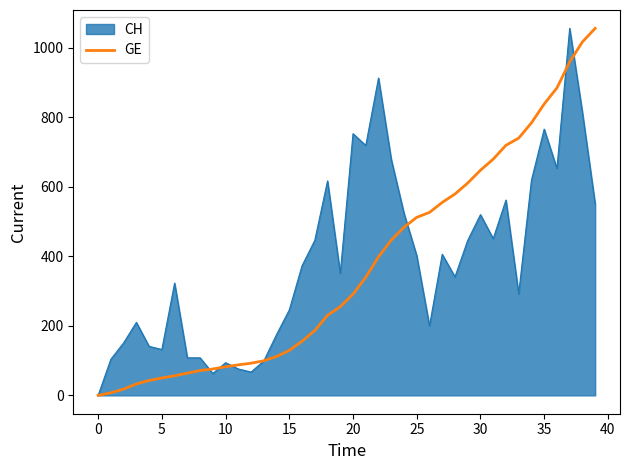

What is the highest value of the GE series?

1056.0